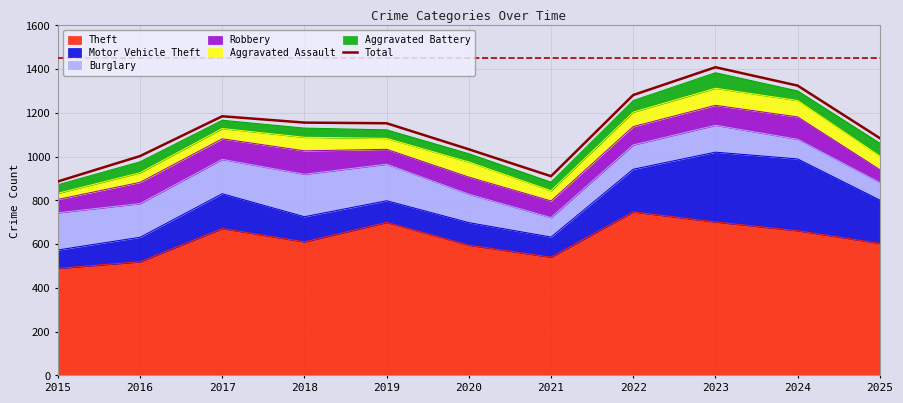

List the labels in order of value, smallest first.

2015, 2021, 2016, 2020, 2025, 2019, 2018, 2017, 2022, 2024, 2023